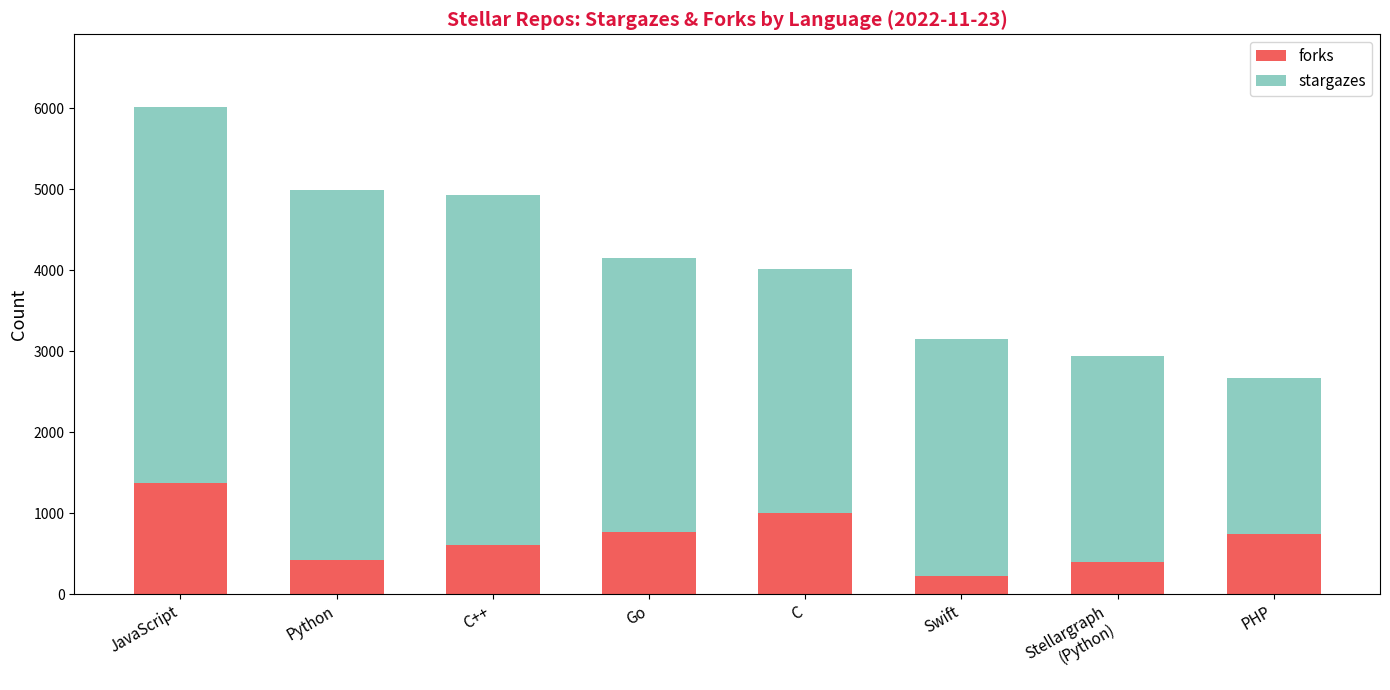

Which category has the highest value in the forks series?

JavaScript